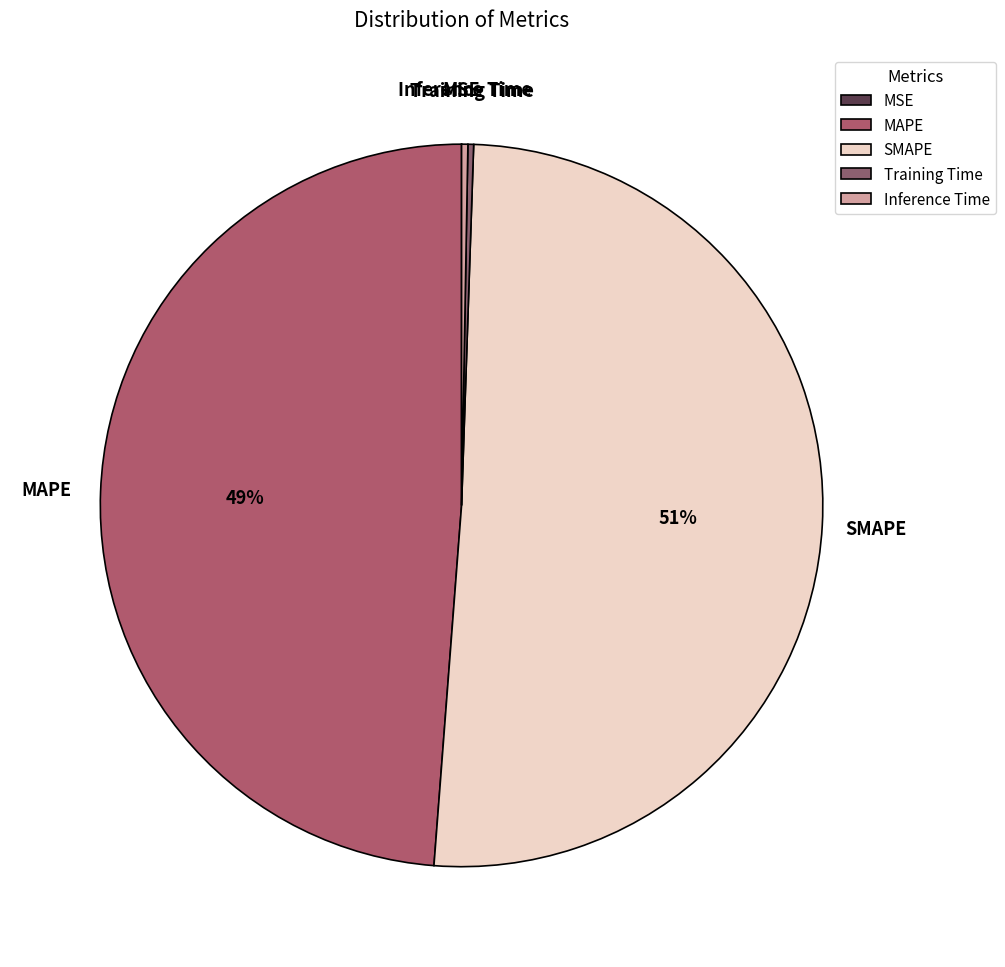

Is there any slice that represents more than half of the pie?

Yes